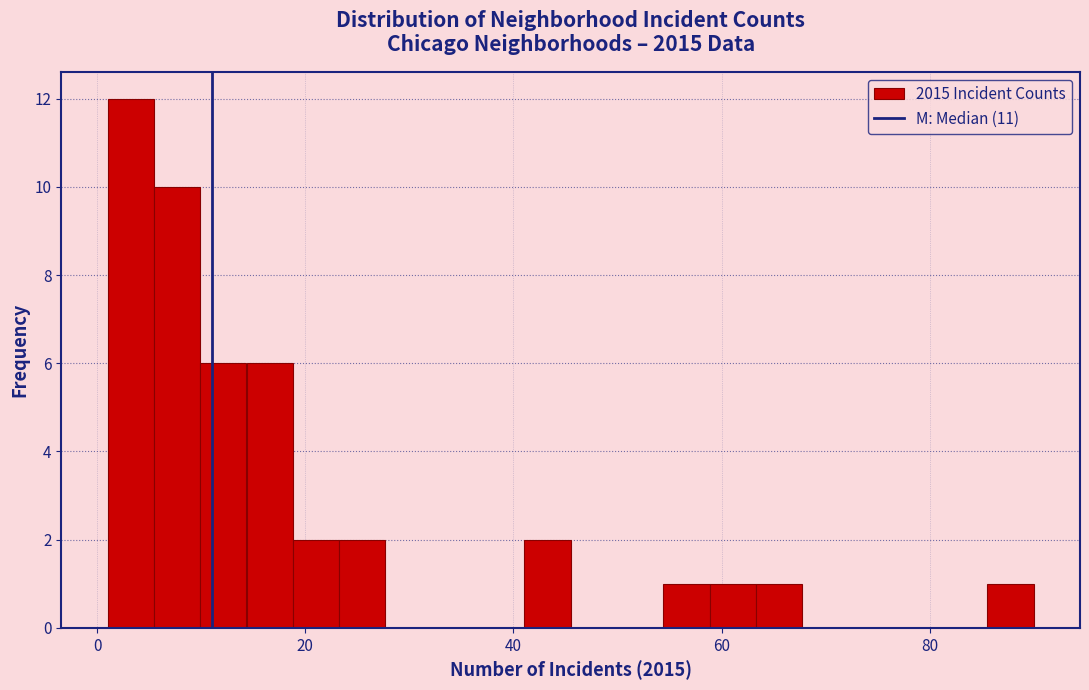

Around what value on the x-axis is the tallest bar? Give the approximate position of its centre, as read against the axis.

4